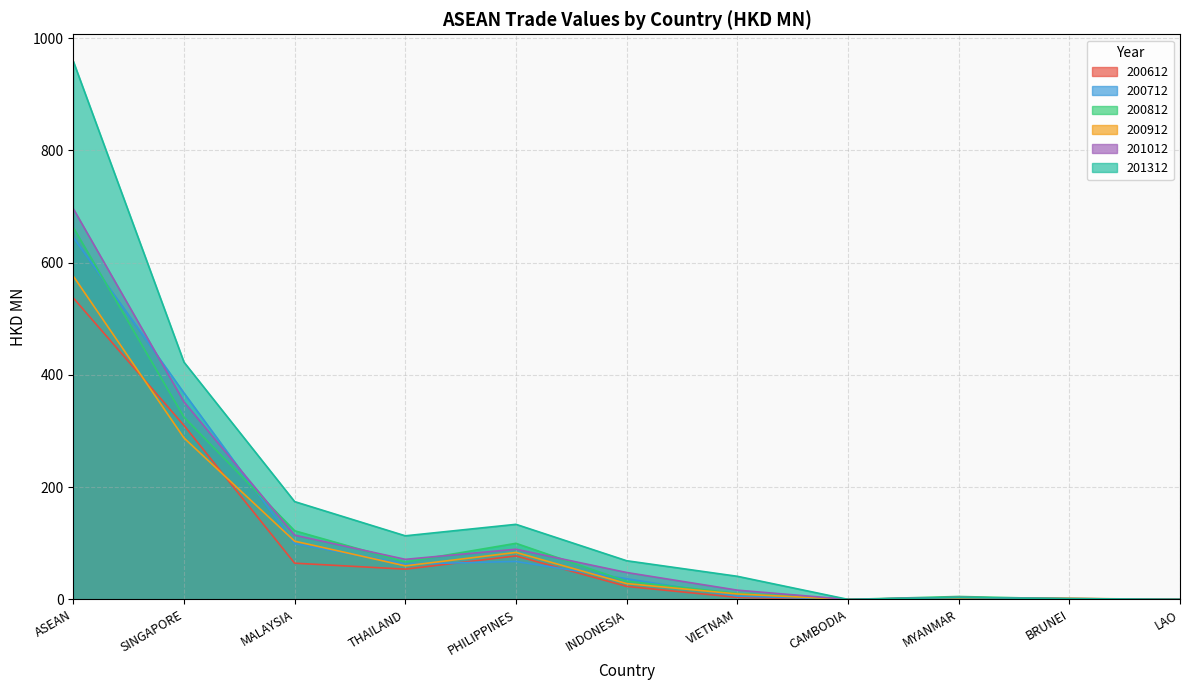

What is the label of the 4th point from the left?

THAILAND